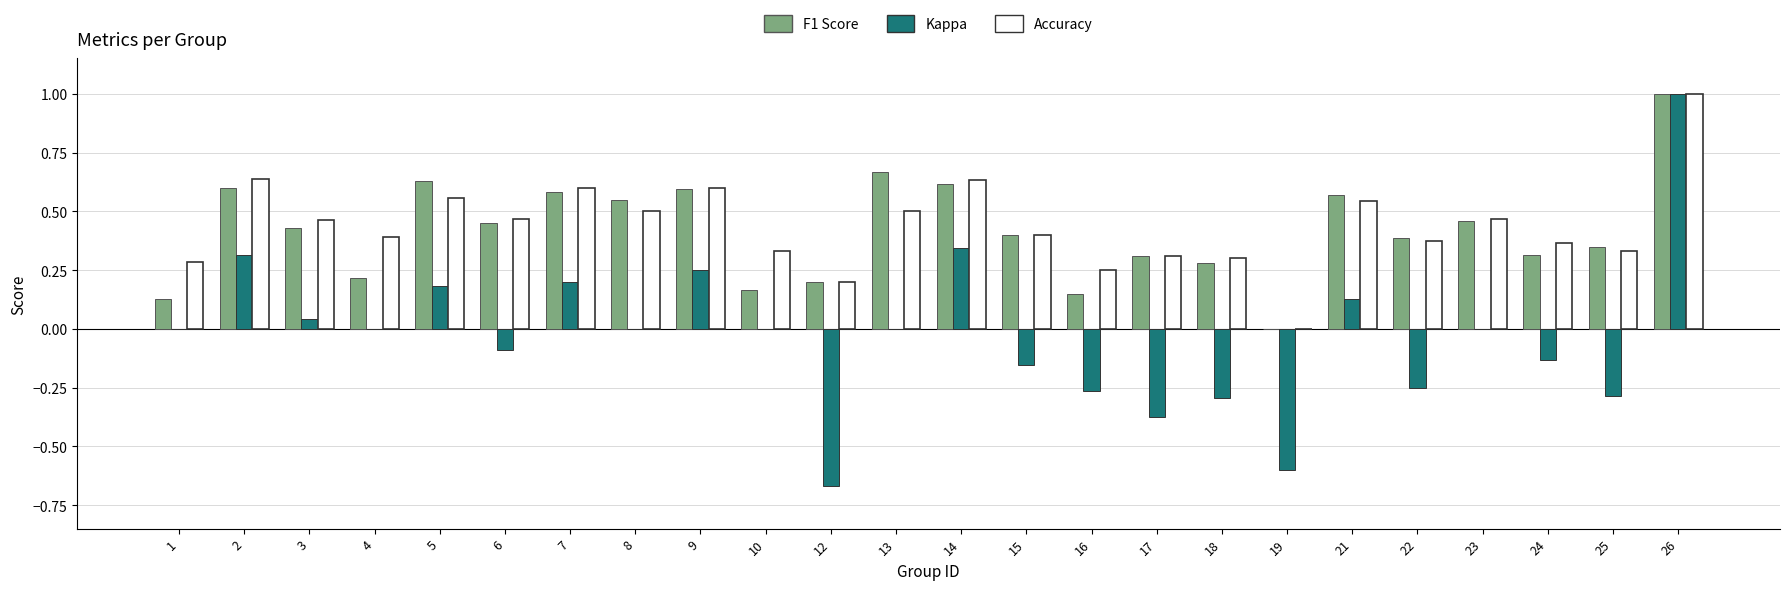

At which category is the sum across all series the highest?

26